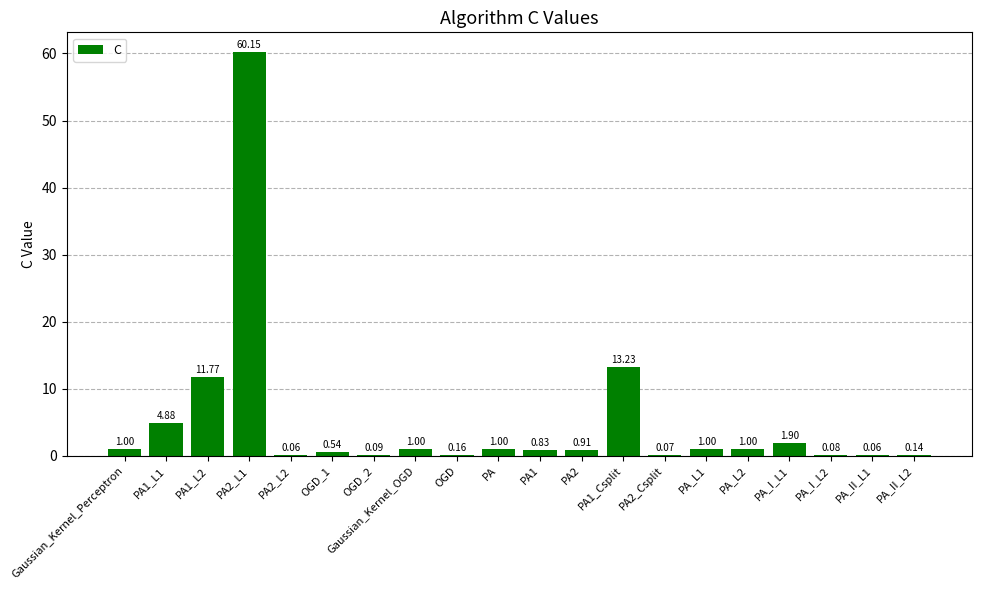

How many data points does each series have?

20